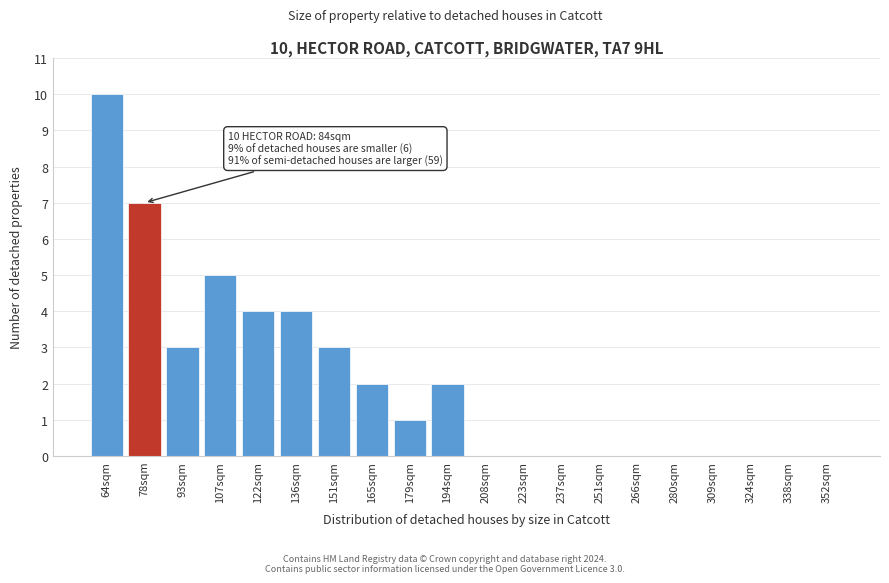

Reading right to left, list all the values displayed in this chart.

352sqm=0	338sqm=0	324sqm=0	309sqm=0	280sqm=0	266sqm=0	251sqm=0	237sqm=0	223sqm=0	208sqm=0	194sqm=2	179sqm=1	165sqm=2	151sqm=3	136sqm=4	122sqm=4	107sqm=5	93sqm=3	78sqm=7	64sqm=10